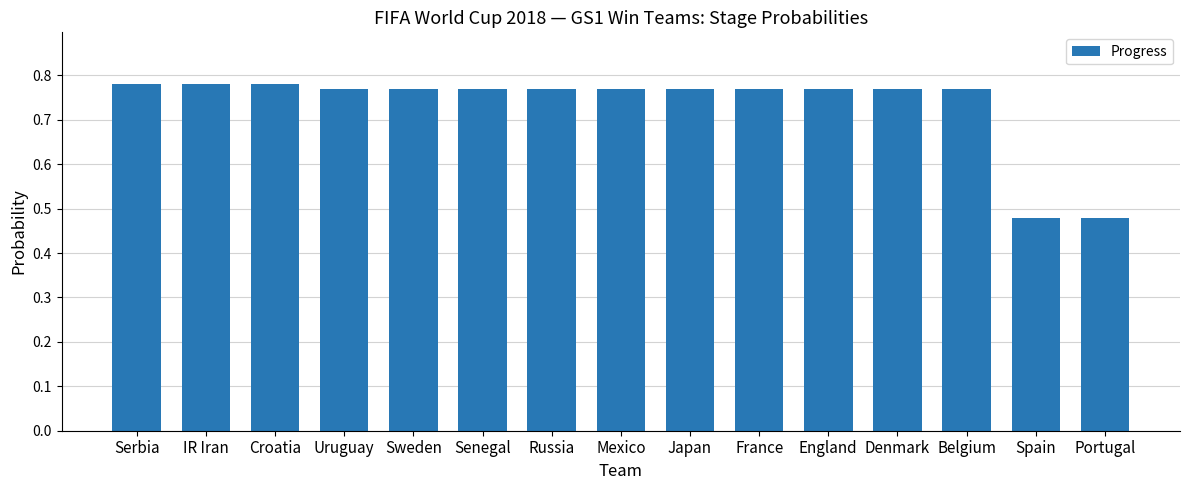

What is the label of the 15th bar from the left?

Portugal